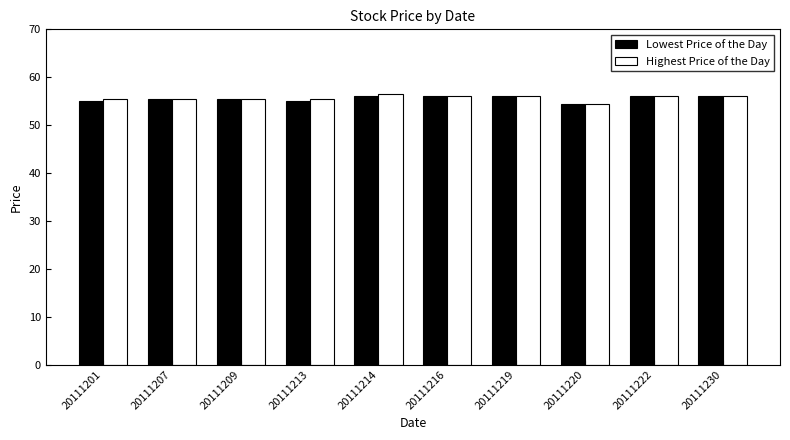

What is the maximum value for Lowest Price of the Day?

56.0